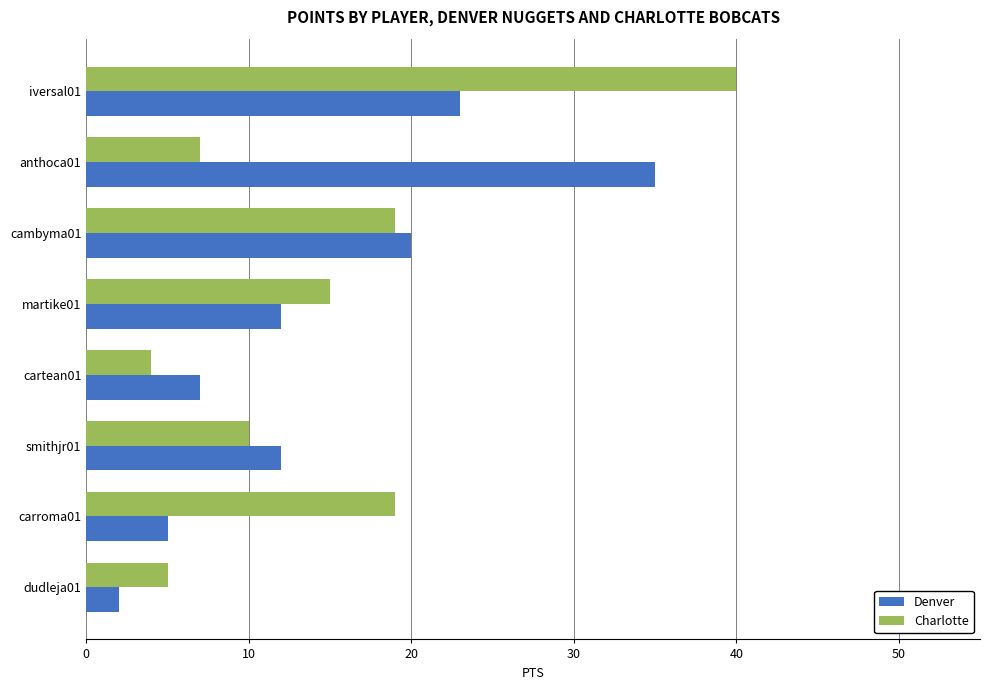

Count the number of categories in the chart.

8